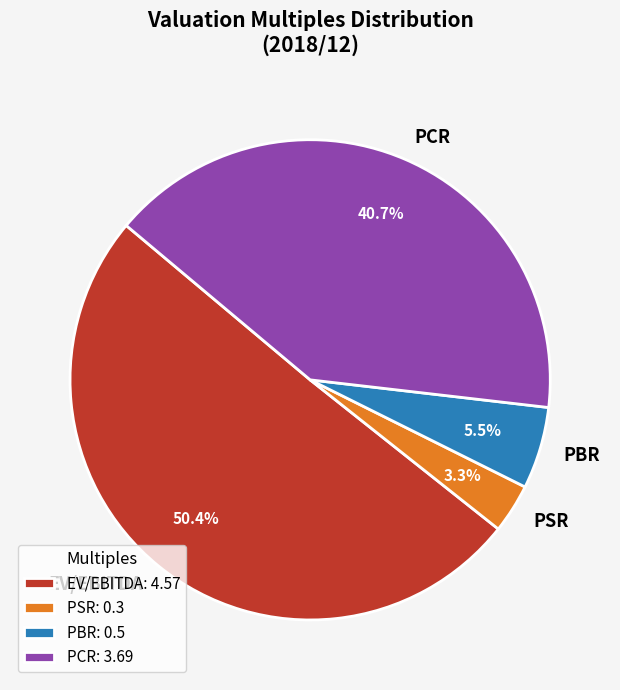

To the nearest percent, what is the average slice percentage?

25%